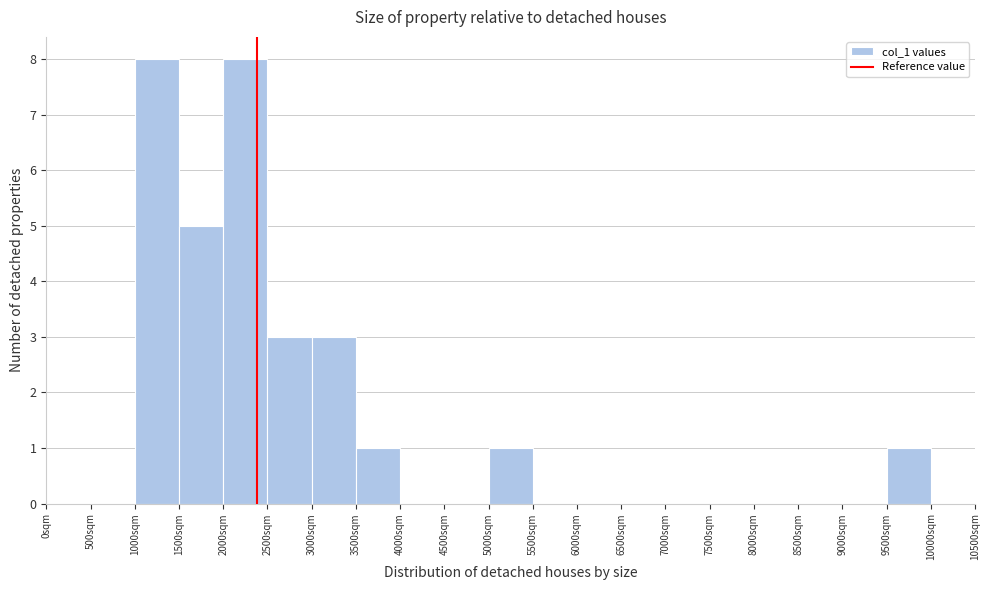

Reading left to right, transcribe this chart: for each bar, give the range it covers on the x-axis and its height. The values are not printed on the chart, so give them approximately, as read against the axis.

0 to 500: 0
500 to 1000: 0
1000 to 1500: 8
1500 to 2000: 5
2000 to 2500: 8
2500 to 3000: 3
3000 to 3500: 3
3500 to 4000: 1
4000 to 4500: 0
4500 to 5000: 0
5000 to 5500: 1
5500 to 6000: 0
6000 to 6500: 0
6500 to 7000: 0
7000 to 7500: 0
7500 to 8000: 0
8000 to 8500: 0
8500 to 9000: 0
9000 to 9500: 0
9500 to 10000: 1
10000 to 10500: 0